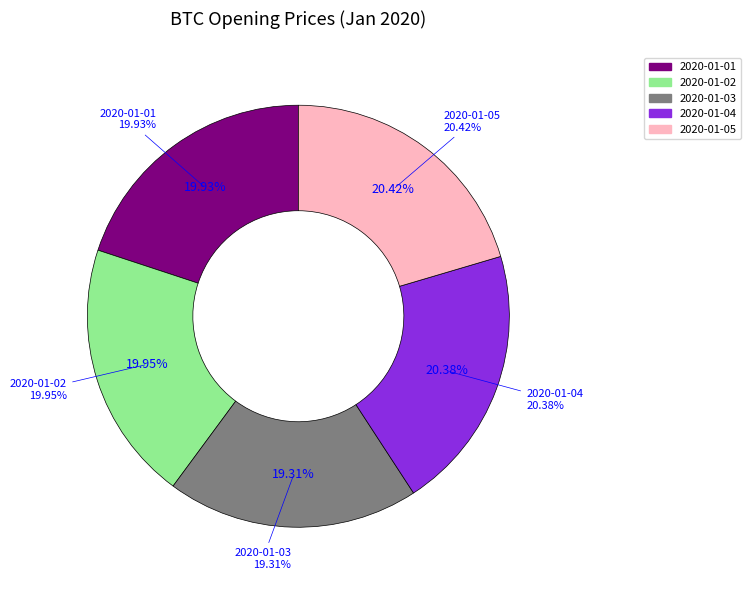

To the nearest percent, what portion does 2020-01-02 represent?

20%